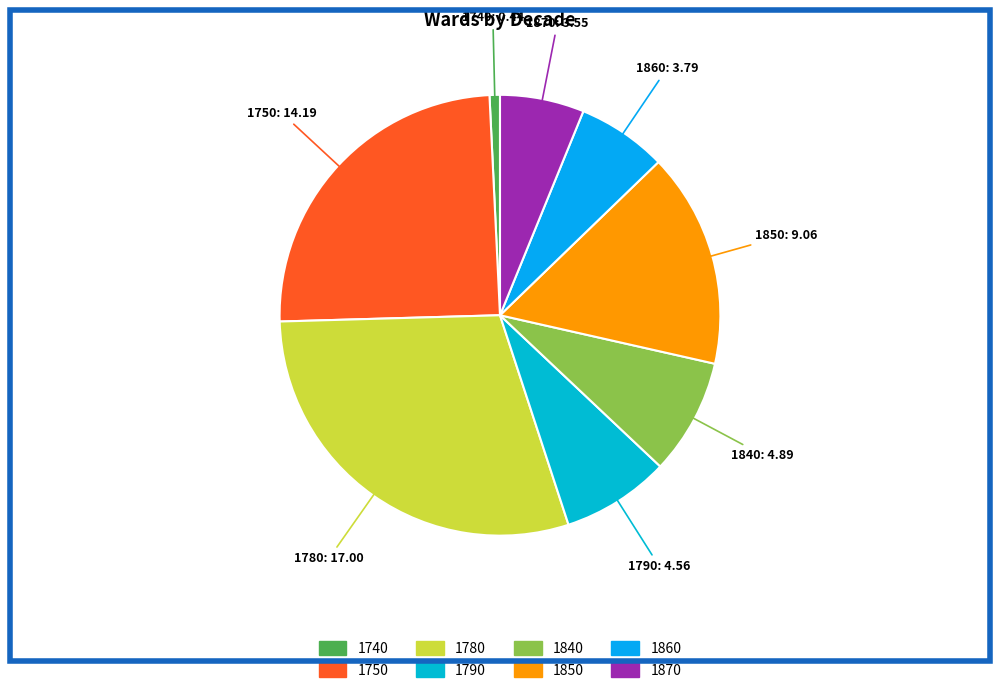

Is the sum of 1850 and 1870 greater than half?

No